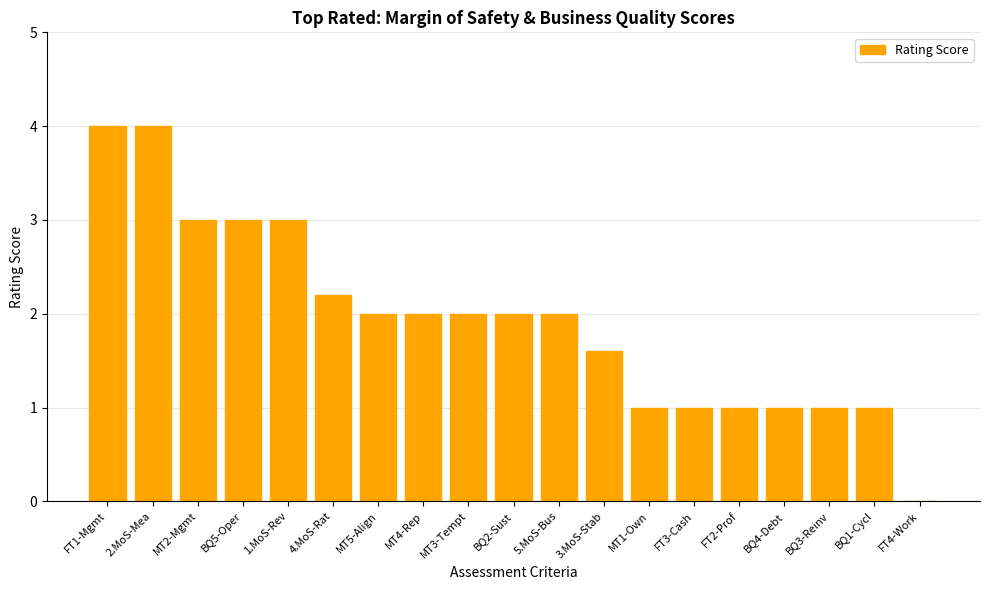

Reading left to right, list all the values displayed in this chart.

FT1-Mgmt=4.0	2.MoS-Mea=4.0	MT2-Mgmt=3.0	BQ5-Oper=3.0	1.MoS-Rev=3.0	4.MoS-Rat=2.2	MT5-Align=2.0	MT4-Rep=2.0	MT3-Tempt=2.0	BQ2-Sust=2.0	5.MoS-Bus=2.0	3.MoS-Stab=1.6	MT1-Own=1.0	FT3-Cash=1.0	FT2-Prof=1.0	BQ4-Debt=1.0	BQ3-Reinv=1.0	BQ1-Cycl=1.0	FT4-Work=0.0